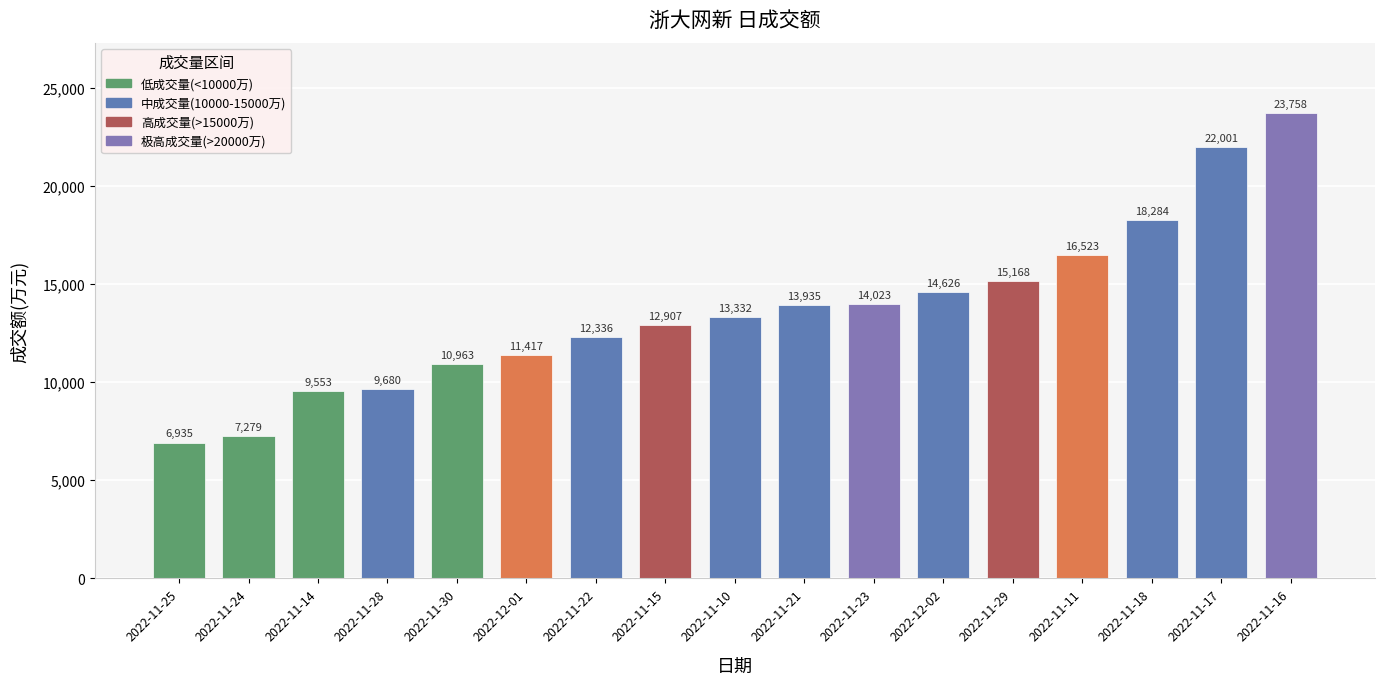

What is the label of the 3rd bar from the left?

2022-11-14